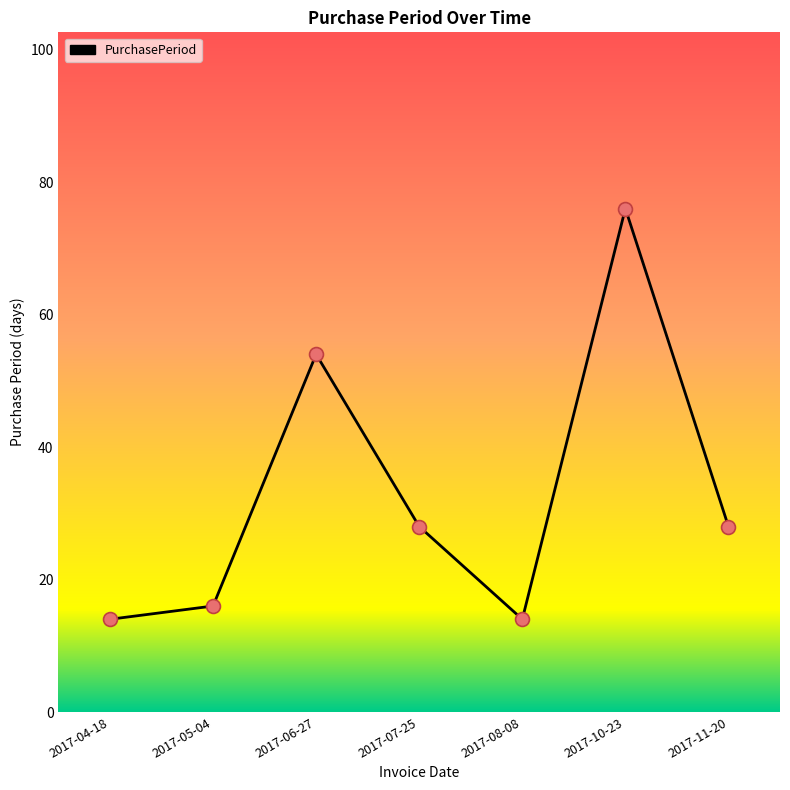

Between 2017-05-04 and 2017-07-25, which is larger?

2017-07-25